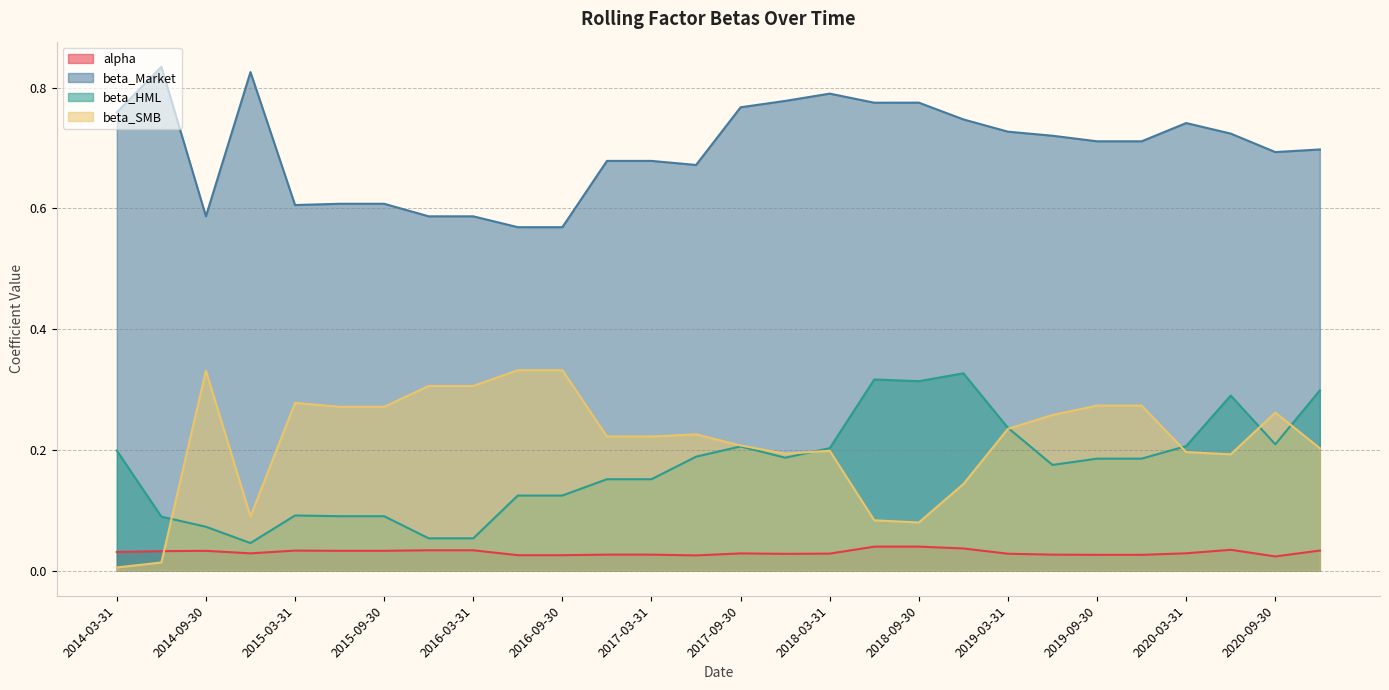

In beta_Market, how many points are higher than both neighbors (excluding endpoints)?

5